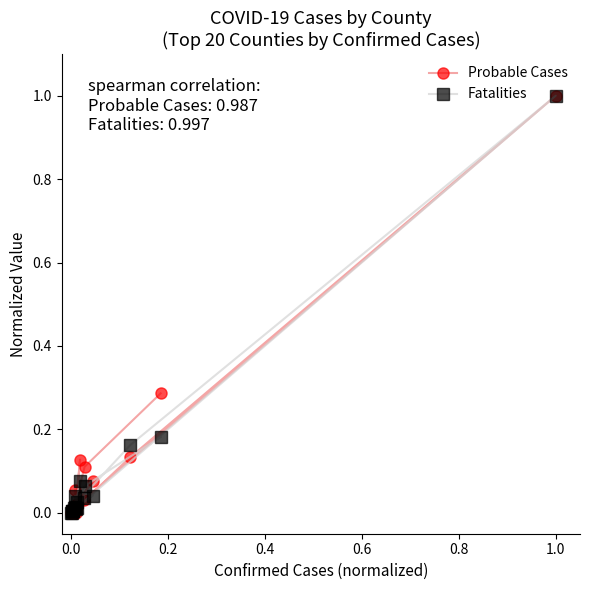

Which series has the largest range (max minus min)?

Probable Cases